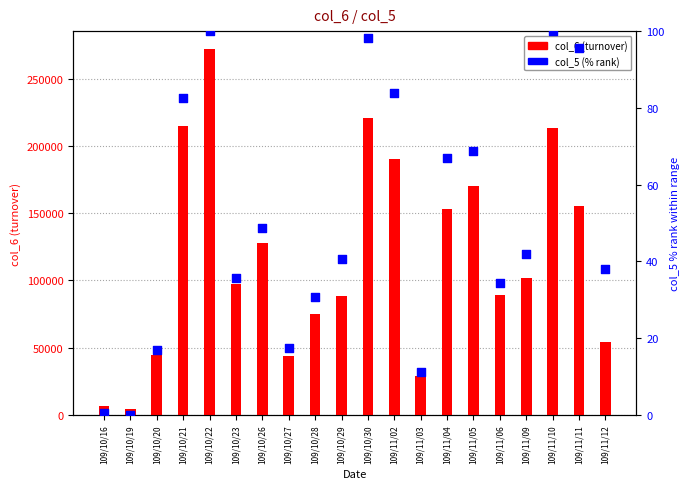

What is the total value across all series at 109/10/20?

44716.9